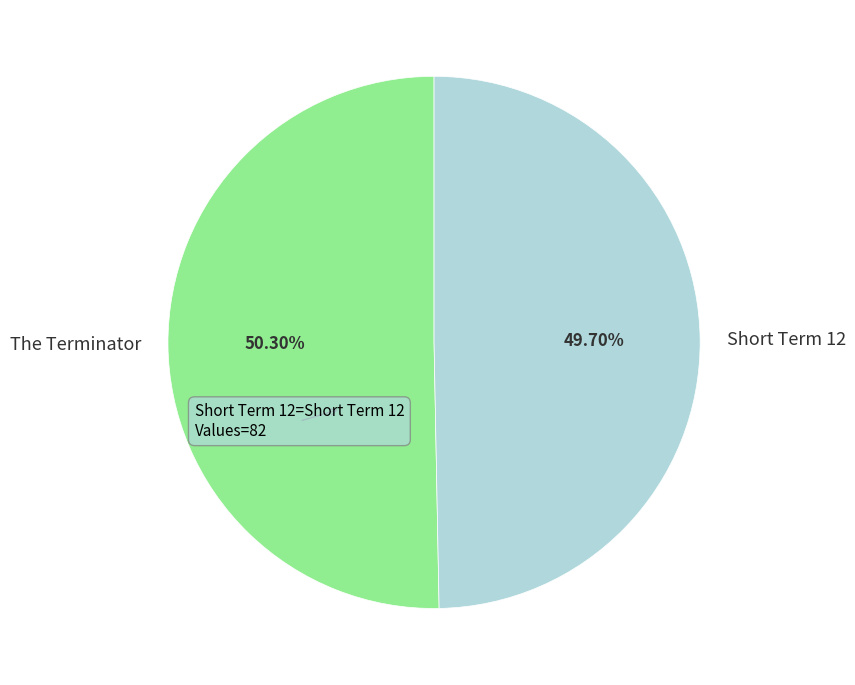

To the nearest percent, what percentage of the pie is Short Term 12?

50%